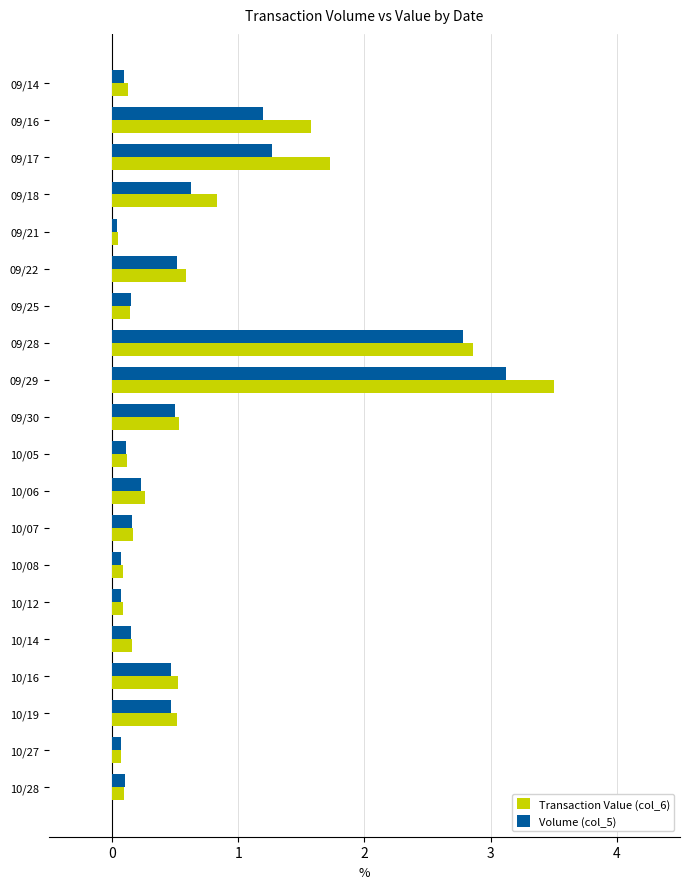

Which series has the largest range (max minus min)?

Transaction Value (col_6)